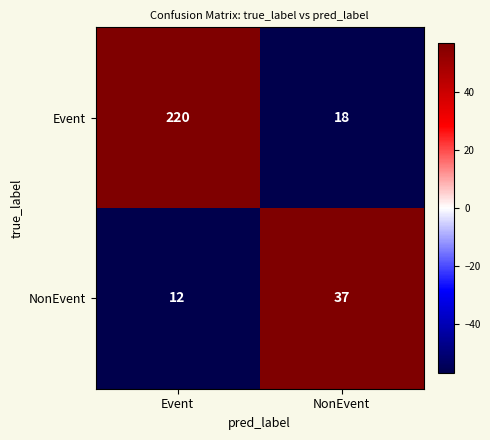

Reading left to right, what are all the values shown in this chart?

Event: 220	18
NonEvent: 12	37